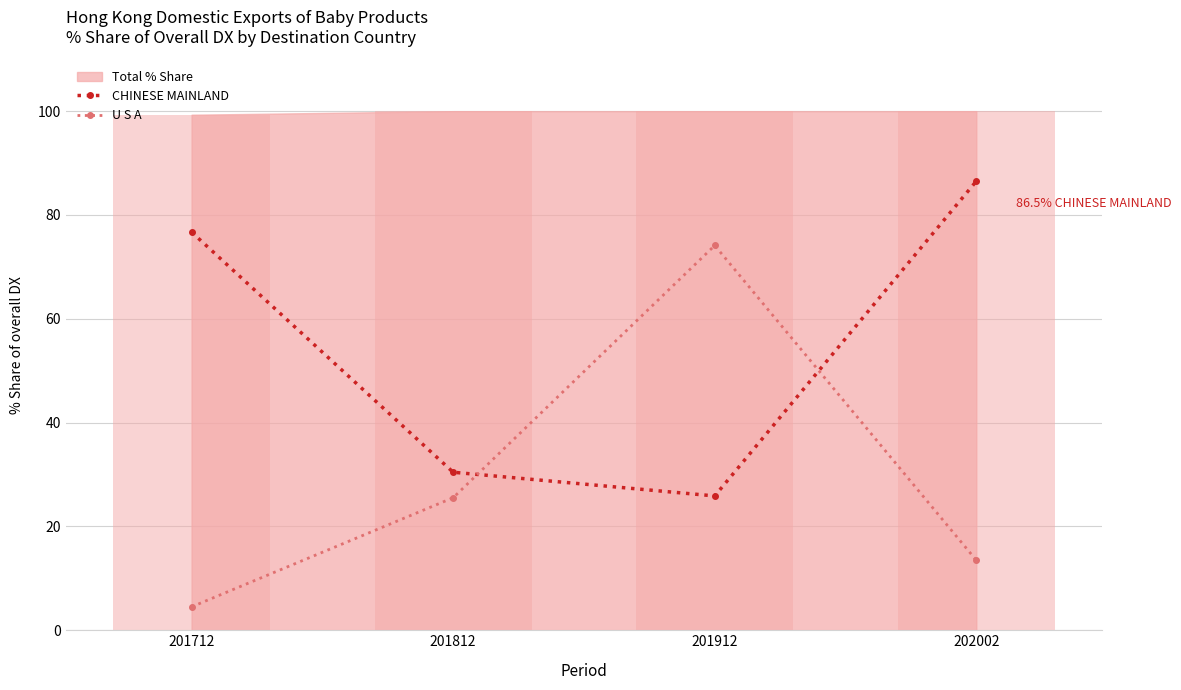

How many categories are shown in the chart?

4